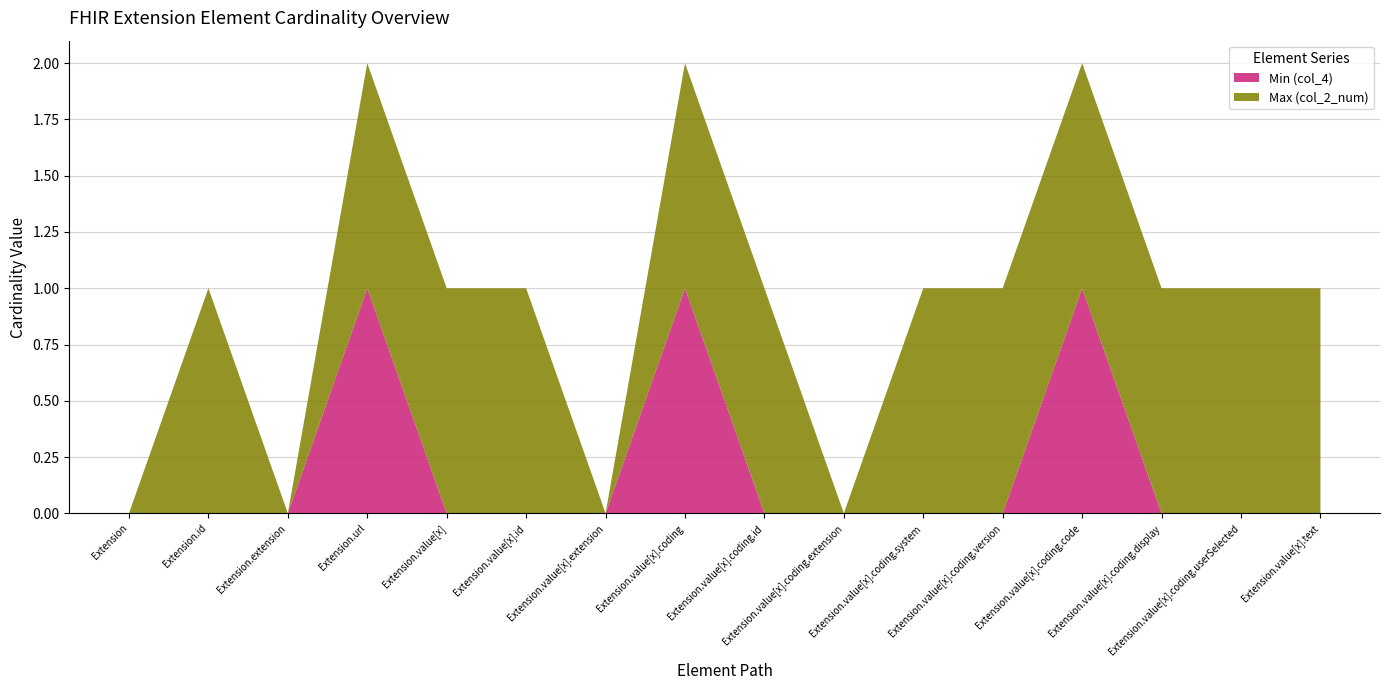

Reading left to right, extract all data points from this chart.

Min (col_4): Extension=0	Extension.id=0	Extension.extension=0	Extension.url=1	Extension.value[x]=0	Extension.value[x].id=0	Extension.value[x].extension=0	Extension.value[x].coding=1	Extension.value[x].coding.id=0	Extension.value[x].coding.extension=0	Extension.value[x].coding.system=0	Extension.value[x].coding.version=0	Extension.value[x].coding.code=1	Extension.value[x].coding.display=0	Extension.value[x].coding.userSelected=0	Extension.value[x].text=0
Max (col_2_num): Extension=0	Extension.id=1	Extension.extension=0	Extension.url=1	Extension.value[x]=1	Extension.value[x].id=1	Extension.value[x].extension=0	Extension.value[x].coding=1	Extension.value[x].coding.id=1	Extension.value[x].coding.extension=0	Extension.value[x].coding.system=1	Extension.value[x].coding.version=1	Extension.value[x].coding.code=1	Extension.value[x].coding.display=1	Extension.value[x].coding.userSelected=1	Extension.value[x].text=1